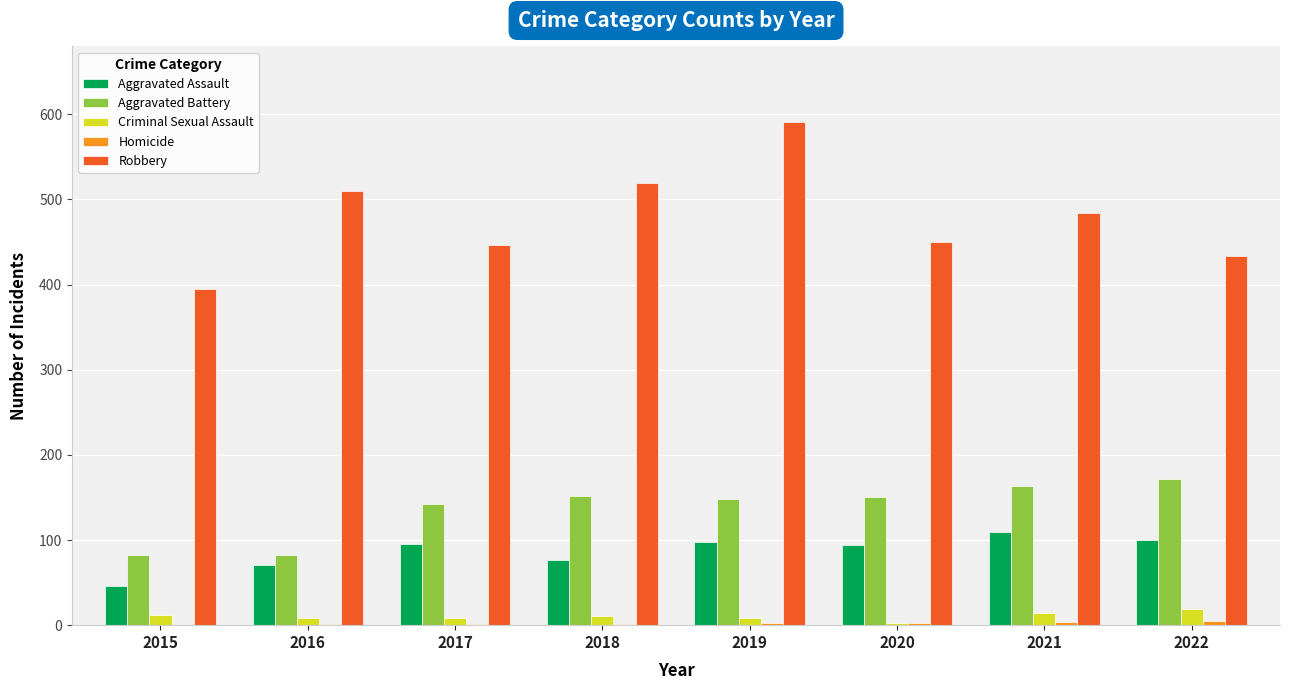

Which series has the largest range (max minus min)?

Robbery